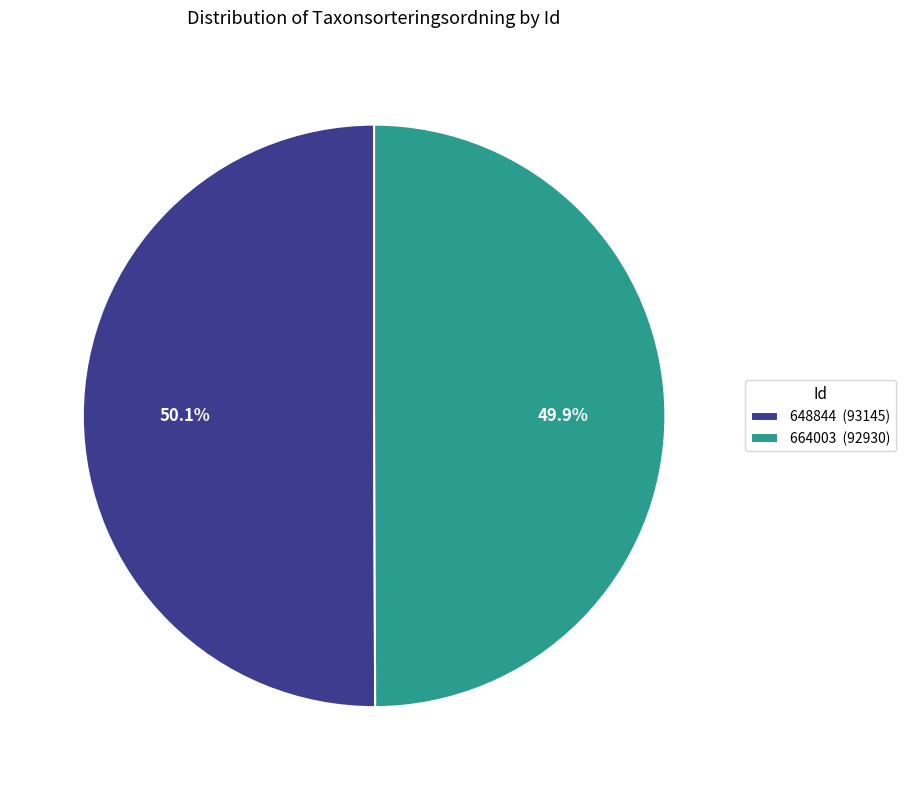

What percentage do 648844 and 664003 together represent?

100.0%